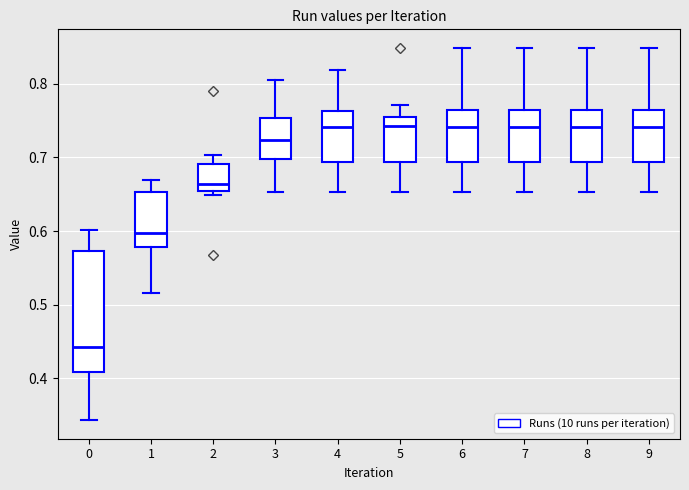

Reading left to right, read every box against the y-axis: the position of its median line, the range the box covers, and the ends of its whiskers. The values are not printed on the chart, so give them approximately, as read against the axis.

0: median 0.44, box 0.41 to 0.57, whiskers 0.34 to 0.60
1: median 0.60, box 0.58 to 0.65, whiskers 0.52 to 0.67
2: median 0.66, box 0.65 to 0.69, whiskers 0.65 (just below the box's lower edge) to 0.70
3: median 0.72, box 0.70 to 0.75, whiskers 0.65 to 0.80
4: median 0.74, box 0.69 to 0.76, whiskers 0.65 to 0.82
5: median 0.74, box 0.69 to 0.75, whiskers 0.65 to 0.77
6: median 0.74, box 0.69 to 0.76, whiskers 0.65 to 0.85
7: median 0.74, box 0.69 to 0.76, whiskers 0.65 to 0.85
8: median 0.74, box 0.69 to 0.76, whiskers 0.65 to 0.85
9: median 0.74, box 0.69 to 0.76, whiskers 0.65 to 0.85